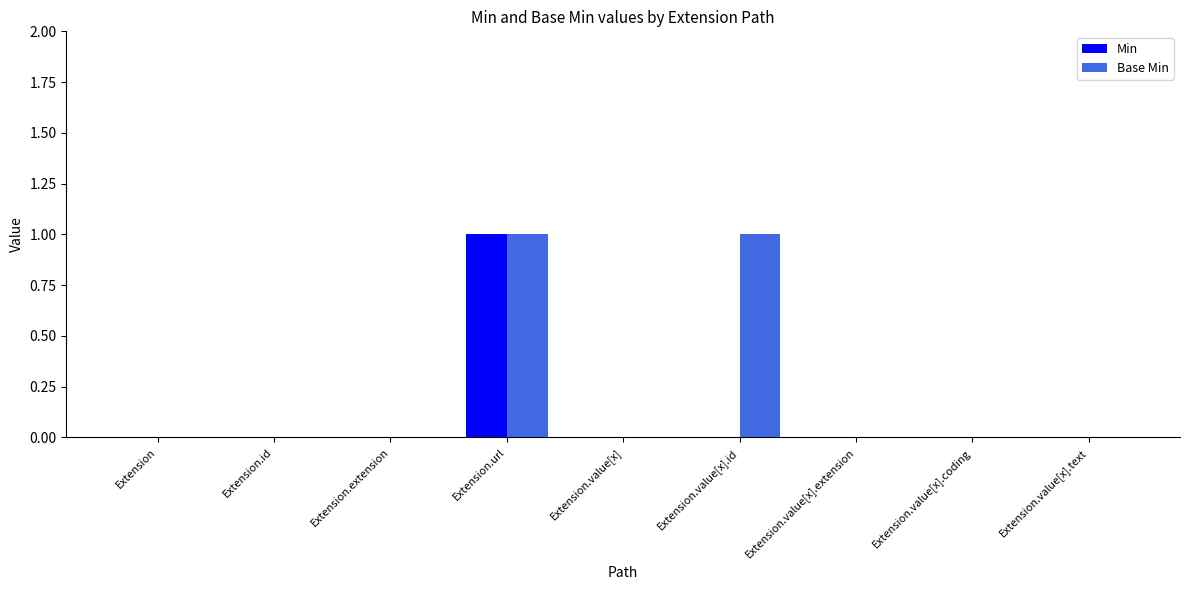

Reading left to right, transcribe all the data shown in this chart.

Min: Extension=0	Extension.id=0	Extension.extension=0	Extension.url=1	Extension.value[x]=0	Extension.value[x].id=0	Extension.value[x].extension=0	Extension.value[x].coding=0	Extension.value[x].text=0
Base Min: Extension=0	Extension.id=0	Extension.extension=0	Extension.url=1	Extension.value[x]=0	Extension.value[x].id=1	Extension.value[x].extension=0	Extension.value[x].coding=0	Extension.value[x].text=0